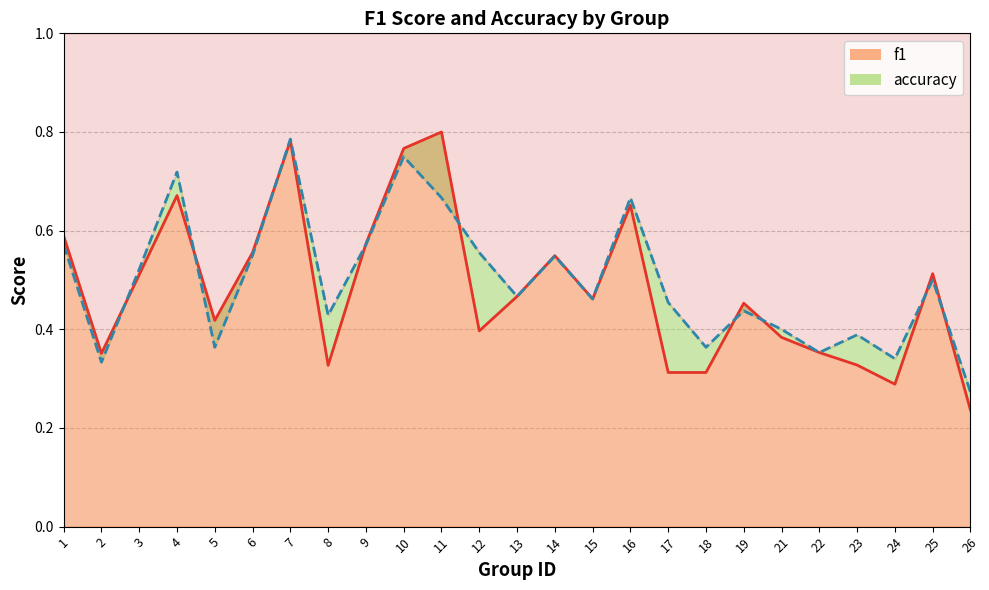

Is it true that f1_line equals 0.7 at 16?

True